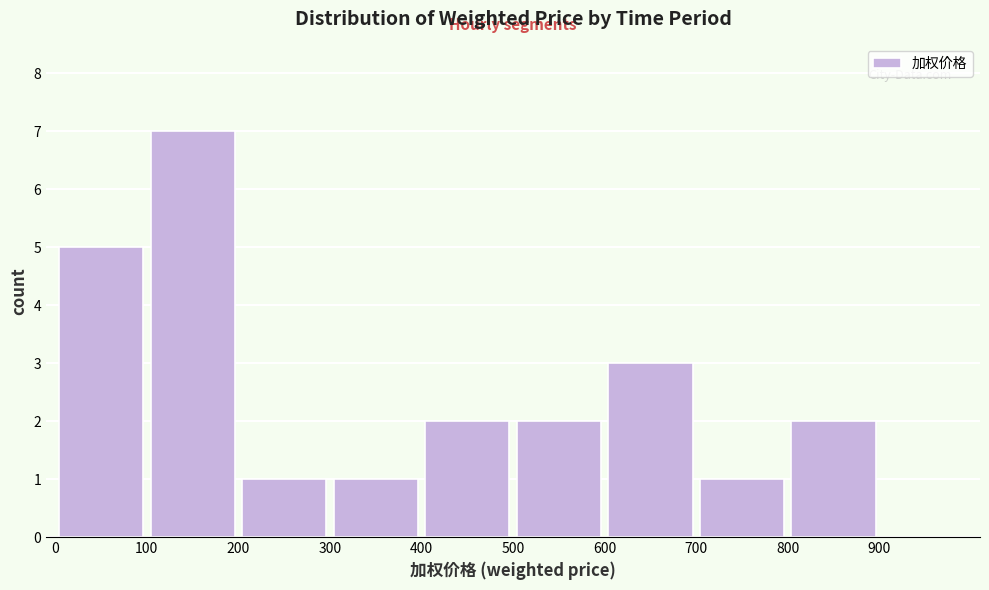

Which range on the x-axis has the tallest bar?

100 to 200